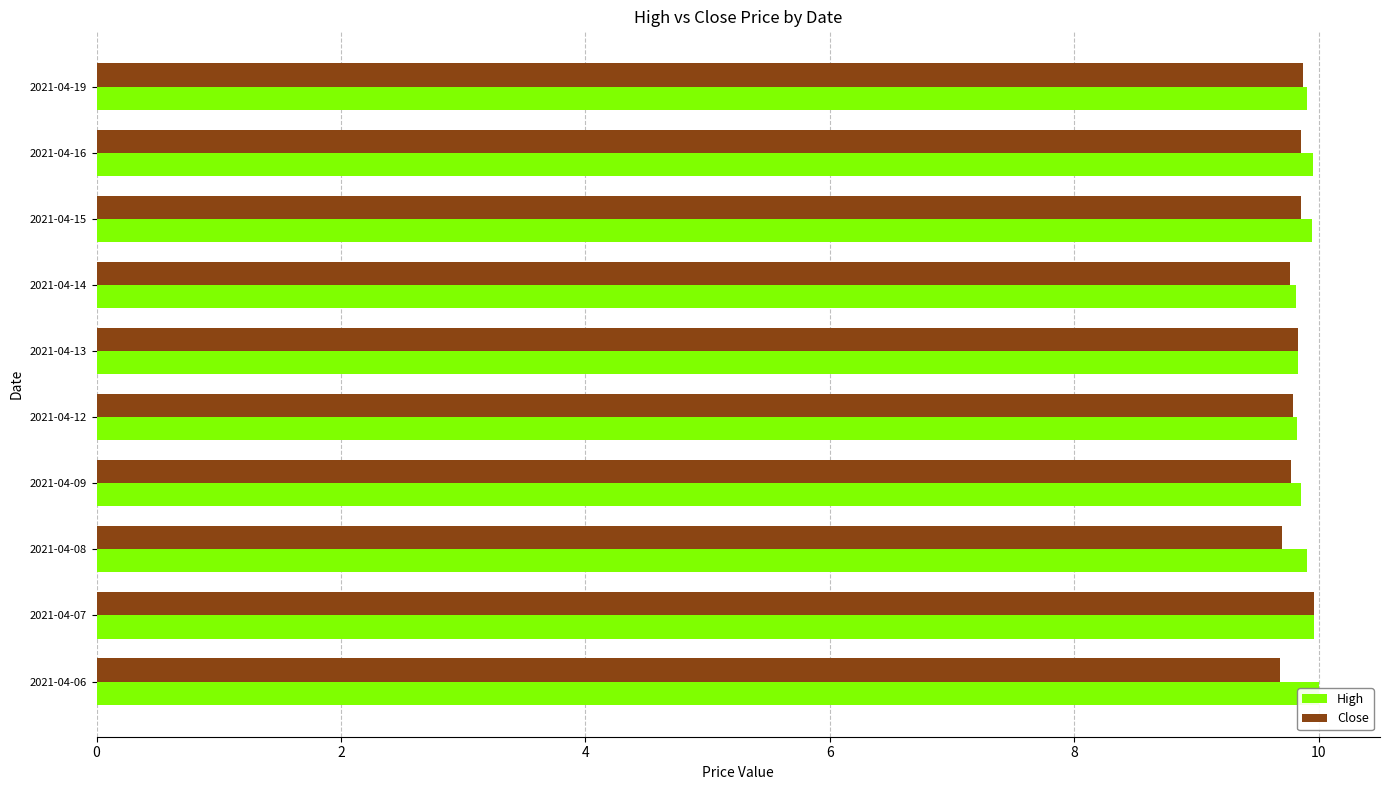

How many series are shown in this chart?

2